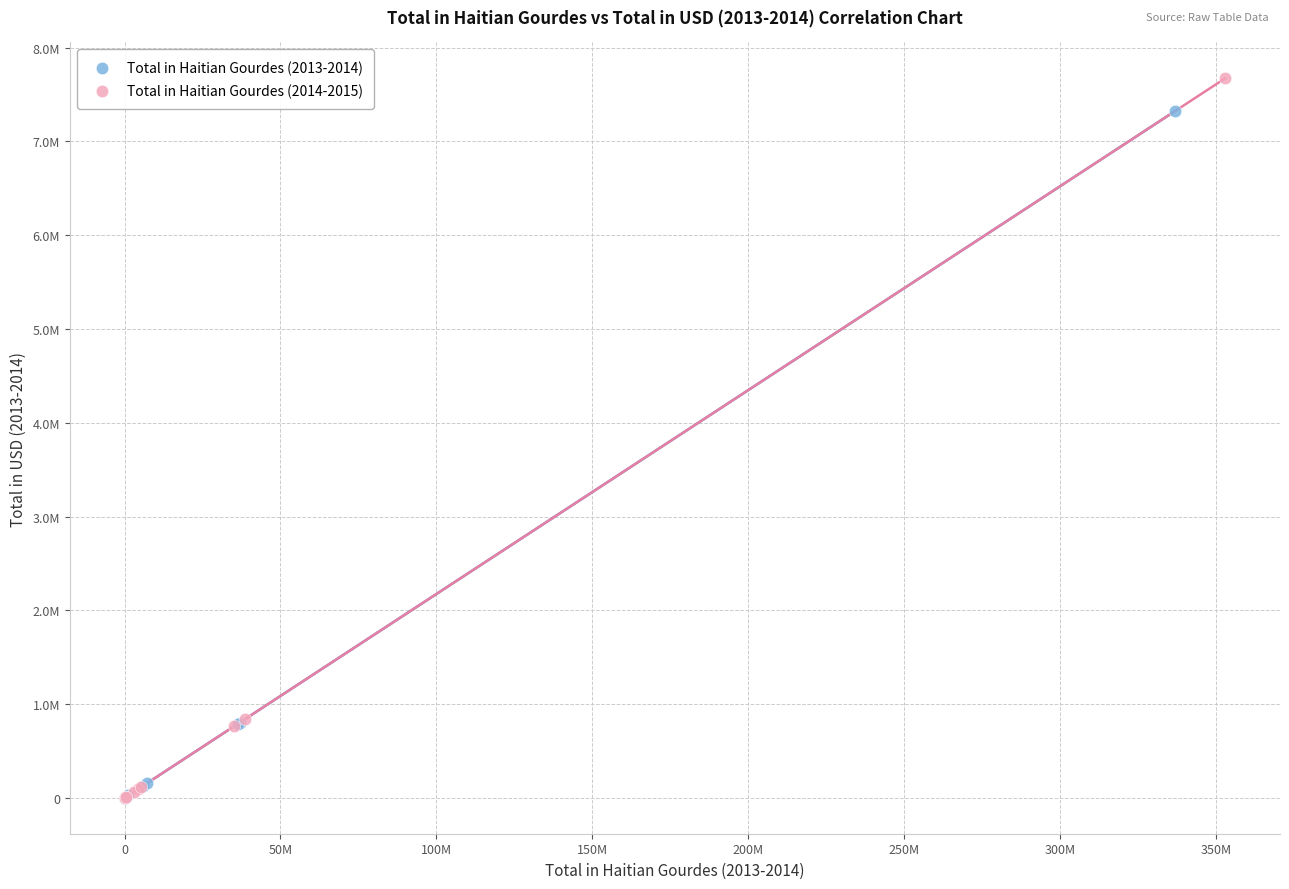

Which series has the widest spread of Y values?

Total in Haitian Gourdes (2014-2015)